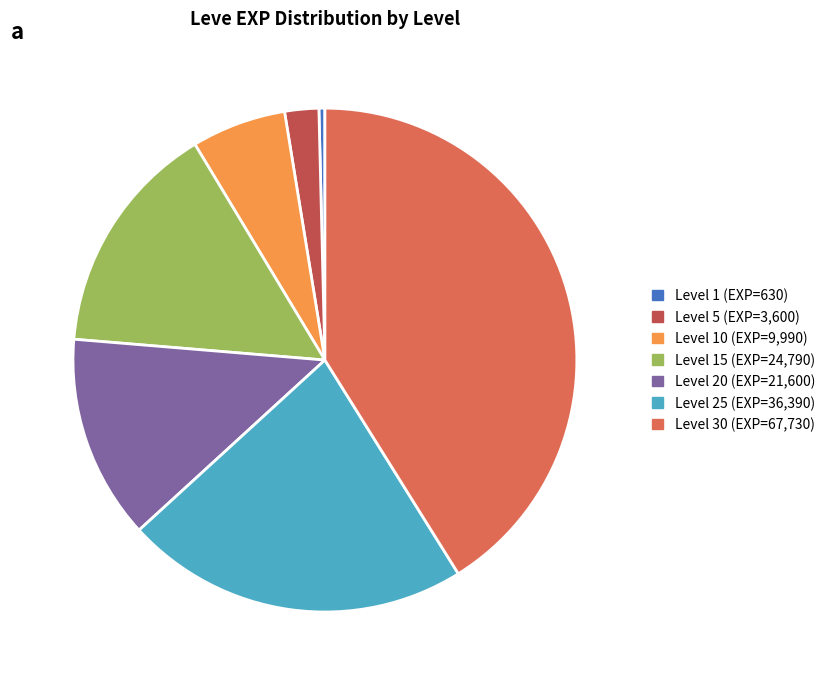

How many slices are in this pie chart?

7